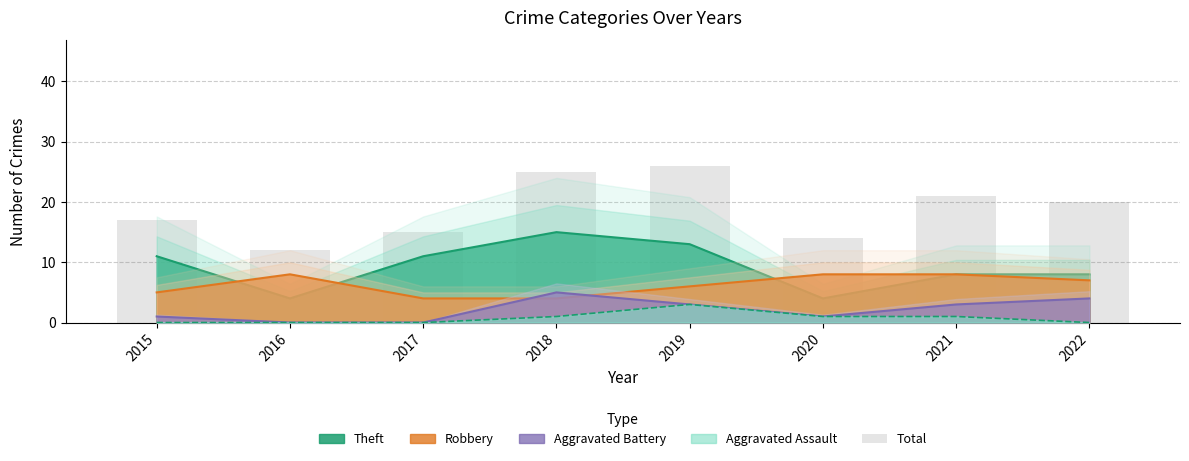

What value does the data have at 2018, to the nearest 5?

25